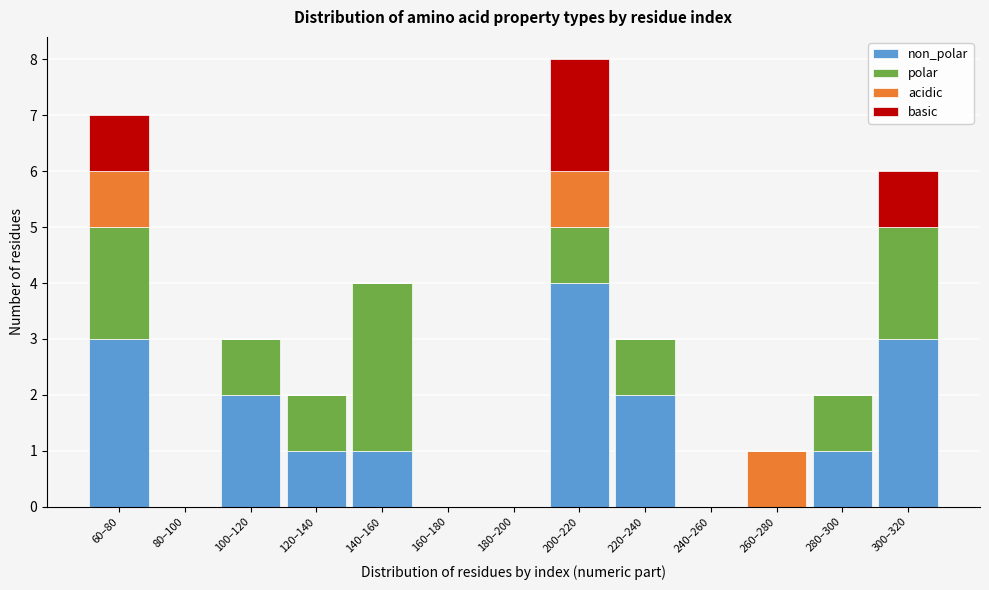

What is the total value across all series at 60–80?

7